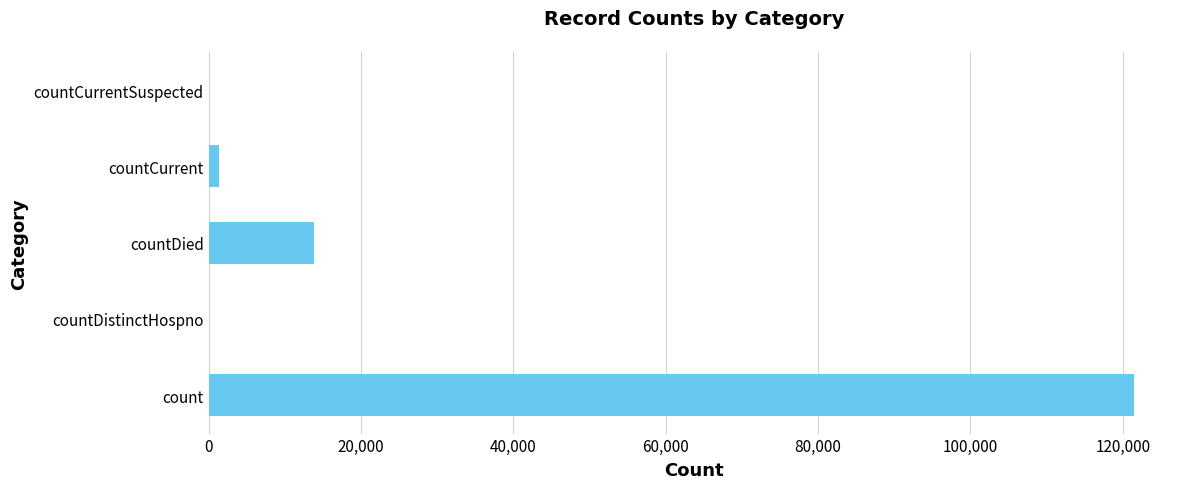

Are the bars horizontal?

Yes